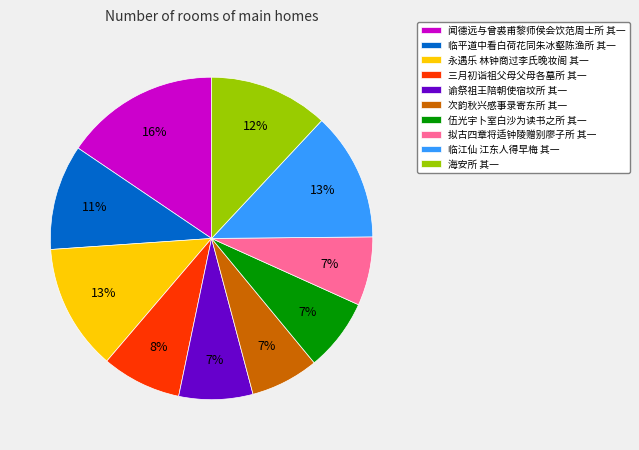

What is the ratio of the value at 永遇乐 林钟商过李氏晚妆阁 其一 to the value at 闻德远与曾裘甫黎师侯会饮范周士所 其一?

0.8